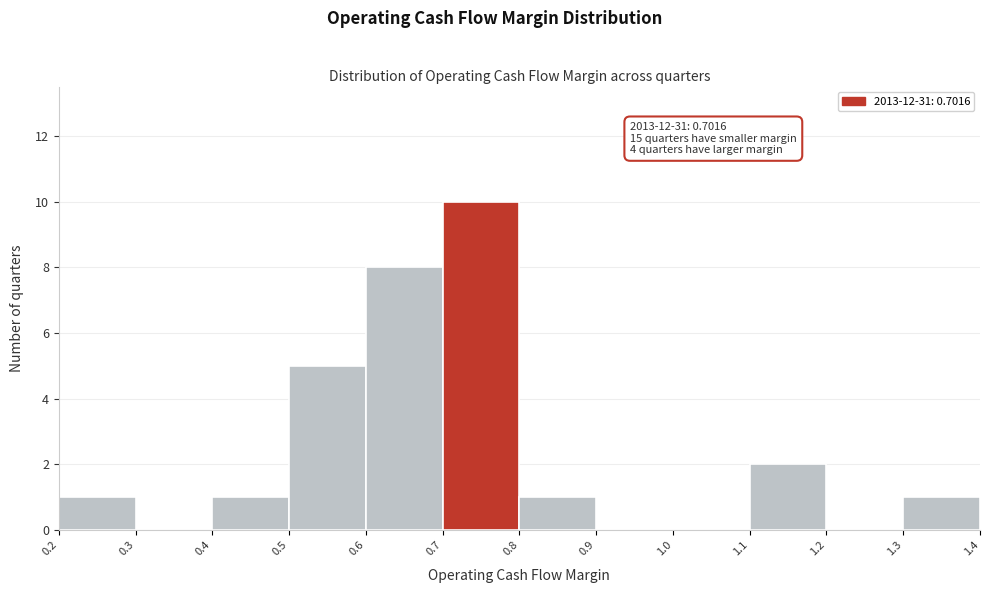

Which range on the x-axis has the tallest bar?

0.7 to 0.8